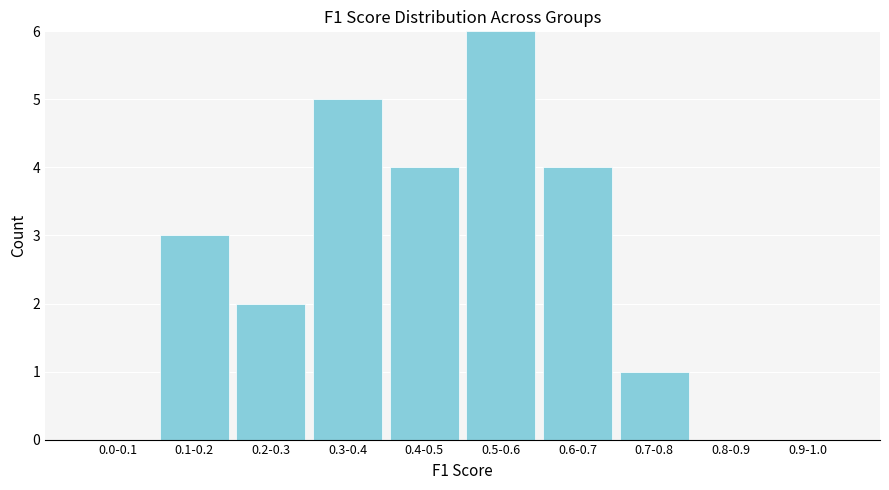

Reading right to left, list all the values displayed in this chart.

0.9-1.0=0	0.8-0.9=0	0.7-0.8=1	0.6-0.7=4	0.5-0.6=6	0.4-0.5=4	0.3-0.4=5	0.2-0.3=2	0.1-0.2=3	0.0-0.1=0